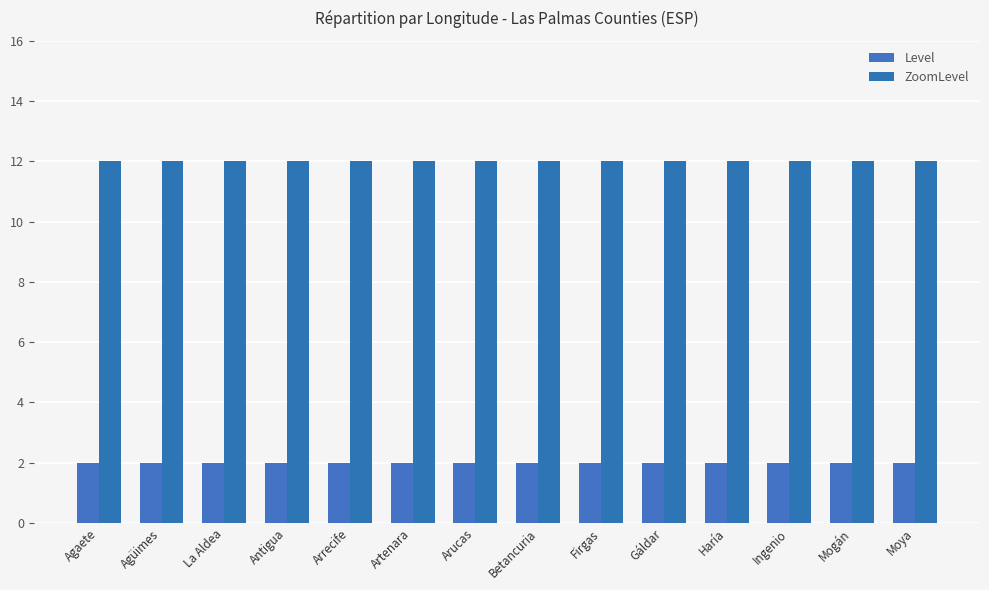

True or false: ZoomLevel has a value of 12 at Arucas.

True